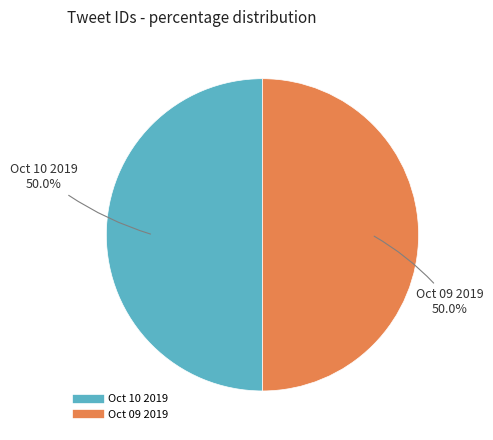

How many segments does this pie chart have?

2